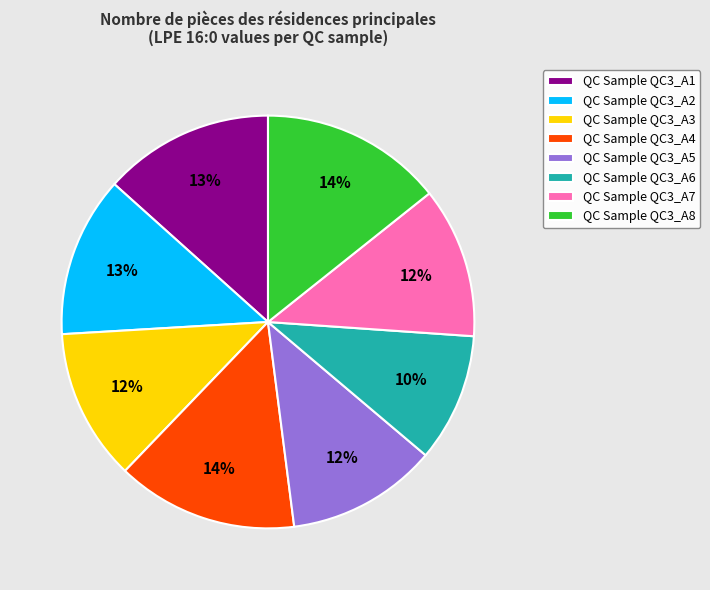

What percentage is the QC Sample QC3_A5 slice, to the nearest percent?

12%